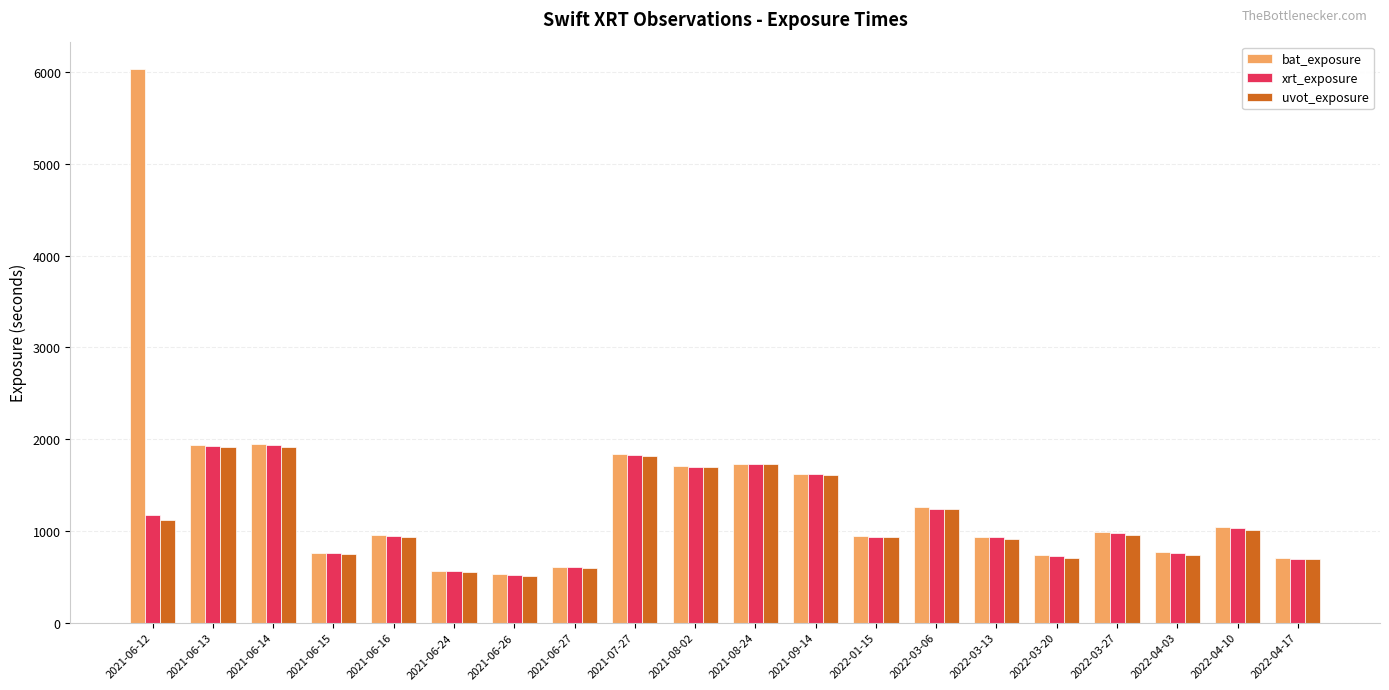

At which category is the sum across all series the highest?

2021-06-12